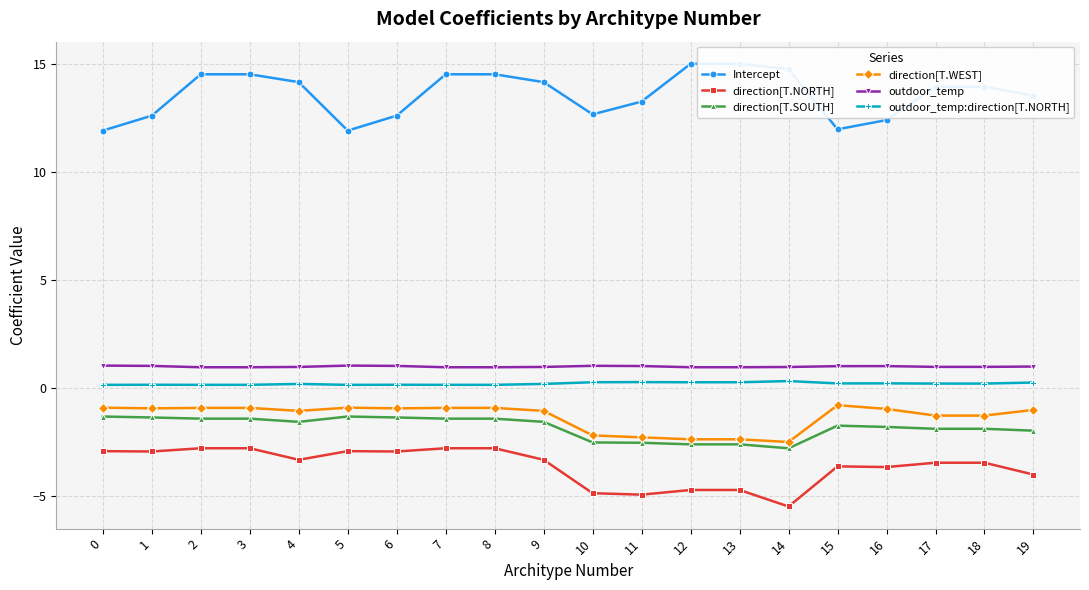

What is the total value across all series at 13?

6.5